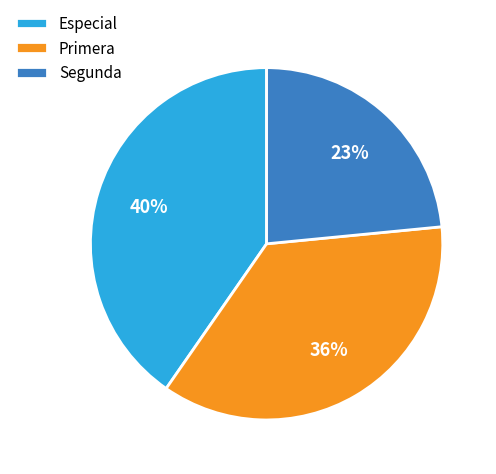

Which slice is the largest?

Especial